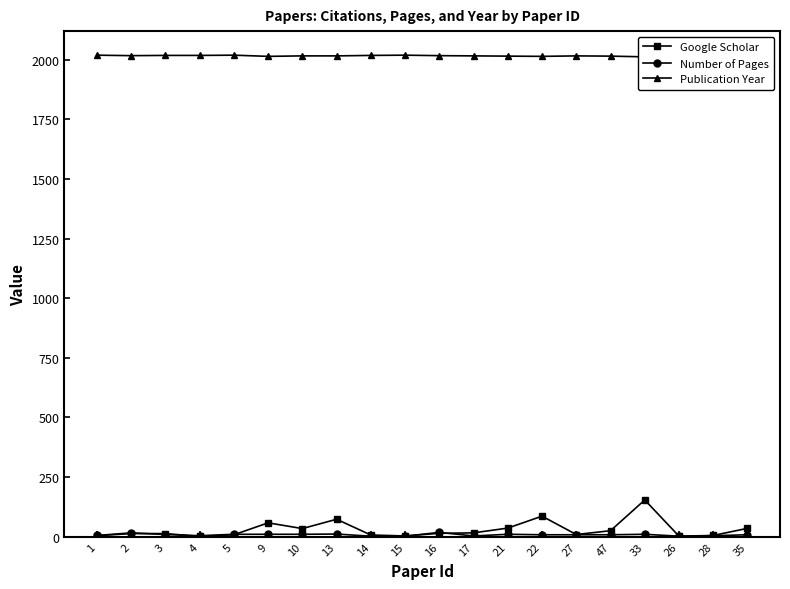

What is the highest value of the Google Scholar series?

154